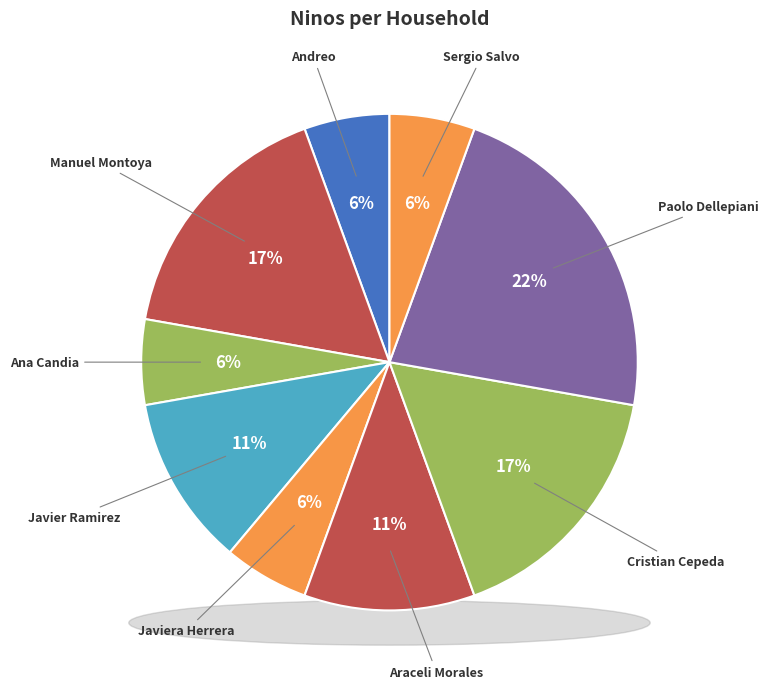

To the nearest percent, what is the combined percentage of Paolo Dellepiani and Ana Candia?

28%